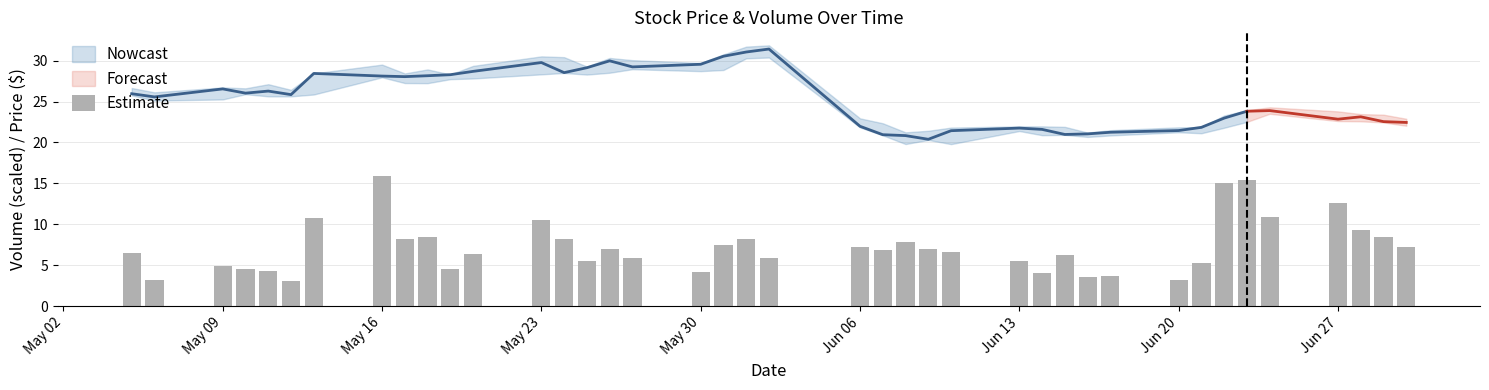

Reading left to right, transcribe all the data shown in this chart.

6.5	3.2	4.8	4.6	4.3	3.0	10.8	15.9	8.2	8.4	4.5	6.4	10.6	8.2	5.5	6.9	5.8	4.2	7.5	8.2	5.9	7.2	6.8	7.9	7.0	6.6	5.5	4.1	6.2	3.6	3.6	3.1	5.3	15.1	15.4	10.9	12.5	9.3	8.4	7.2